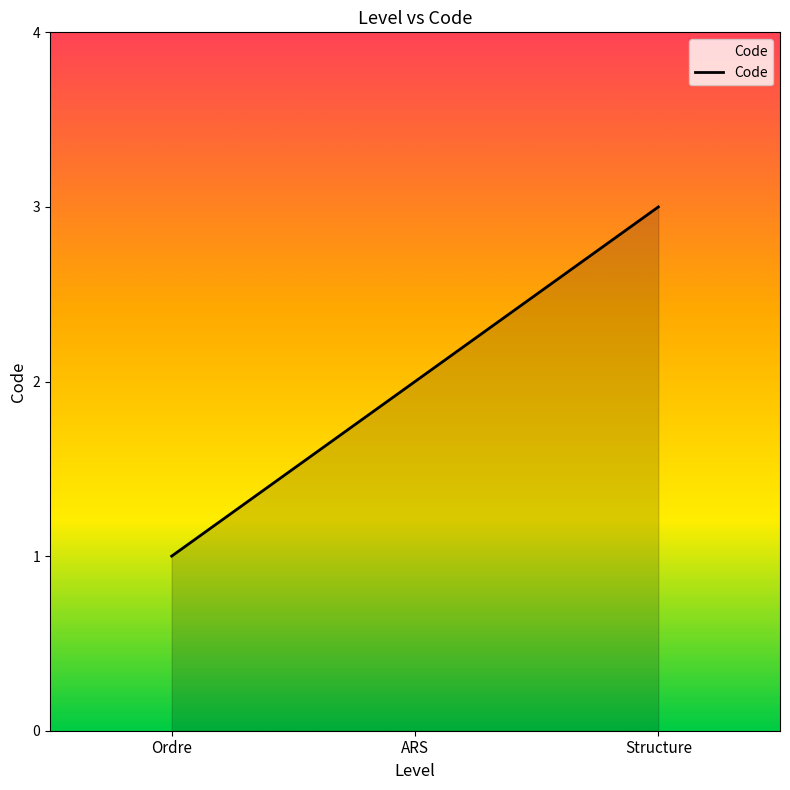

Rank the categories by value from lowest to highest.

Ordre, ARS, Structure